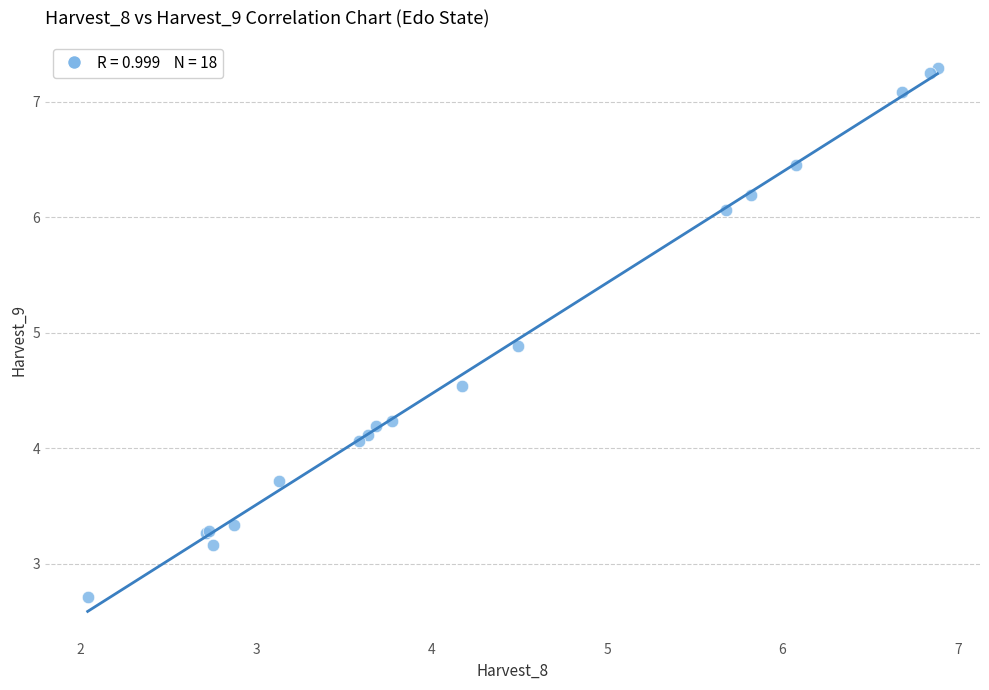

What Y value in the scatter plot is closest to 5?

4.9